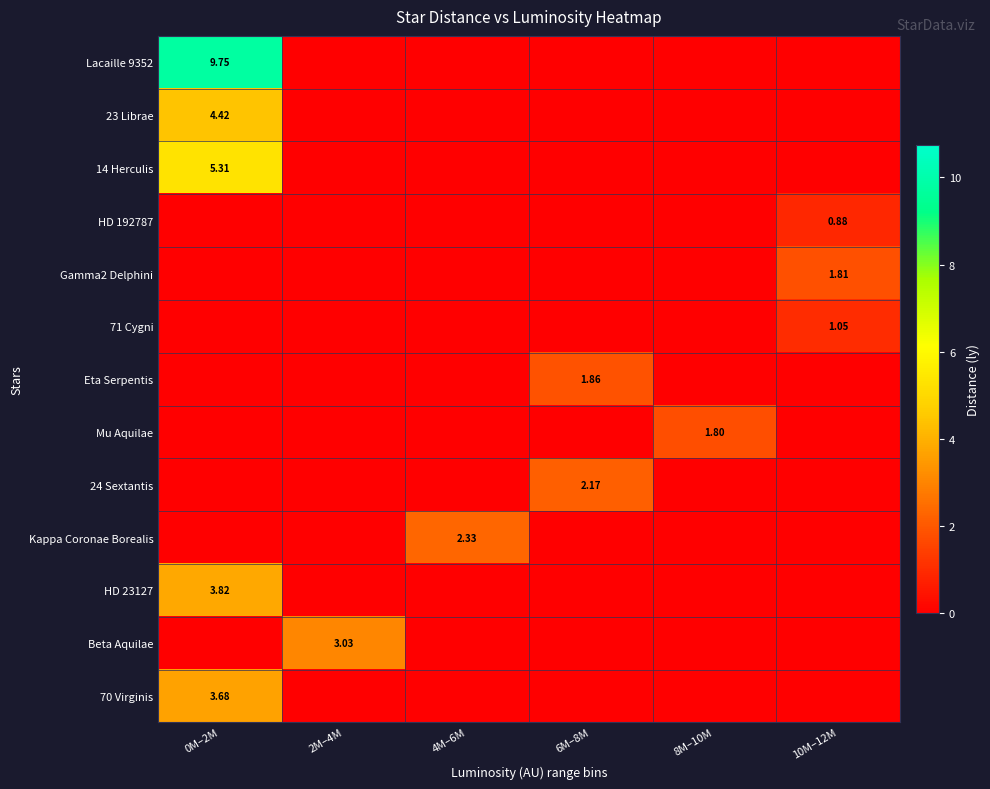

How many Gamma2 Delphini values are between 0 and 1?

5